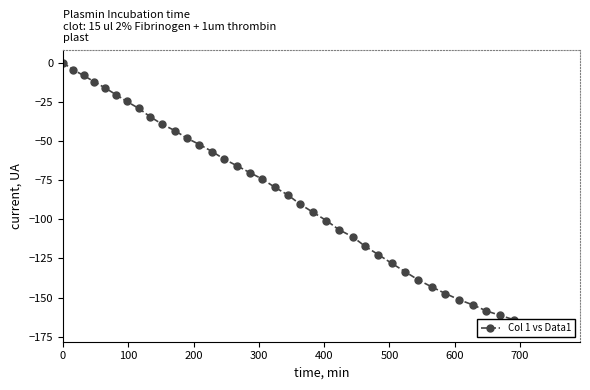

Reading left to right, what are all the values shown in this chart?

0.0	-4.3	-8.1	-12.1	-16.0	-20.3	-24.7	-29.1	-34.4	-39.2	-43.3	-48.1	-52.2	-56.7	-61.6	-65.8	-70.1	-74.3	-79.4	-84.3	-90.3	-95.6	-100.8	-106.6	-111.2	-117.3	-122.6	-128.1	-133.4	-138.6	-143.2	-147.4	-151.3	-154.7	-158.5	-161.4	-164.2	-166.5	-167.8	-169.7